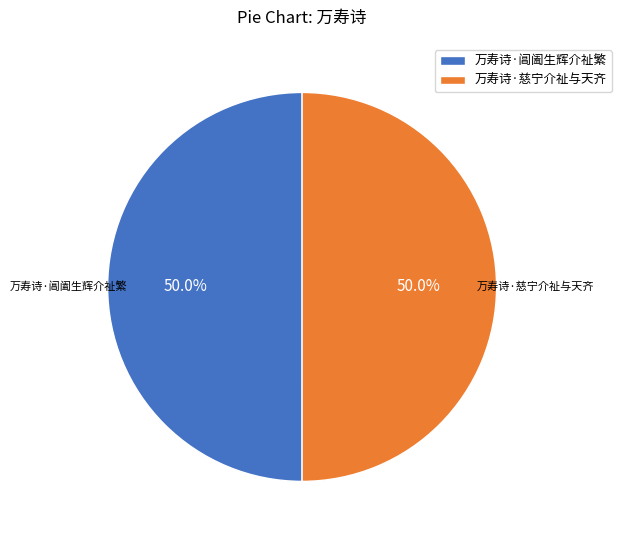

What percentage is NOT represented by 万寿诗·阊阖生辉介祉繁?

50.0%